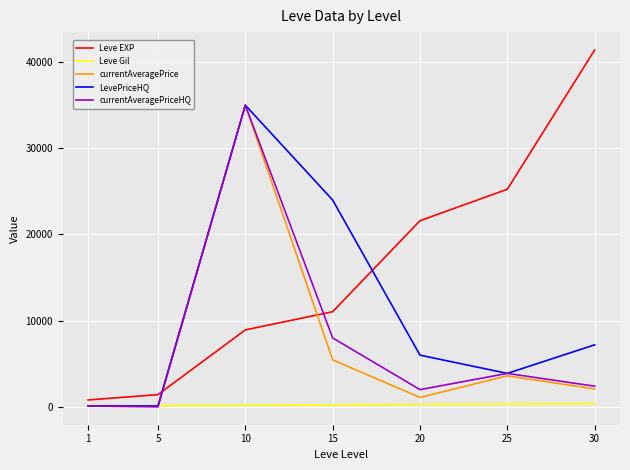

What is the difference between the maximum and minimum values in the Leve EXP series?

40610.0